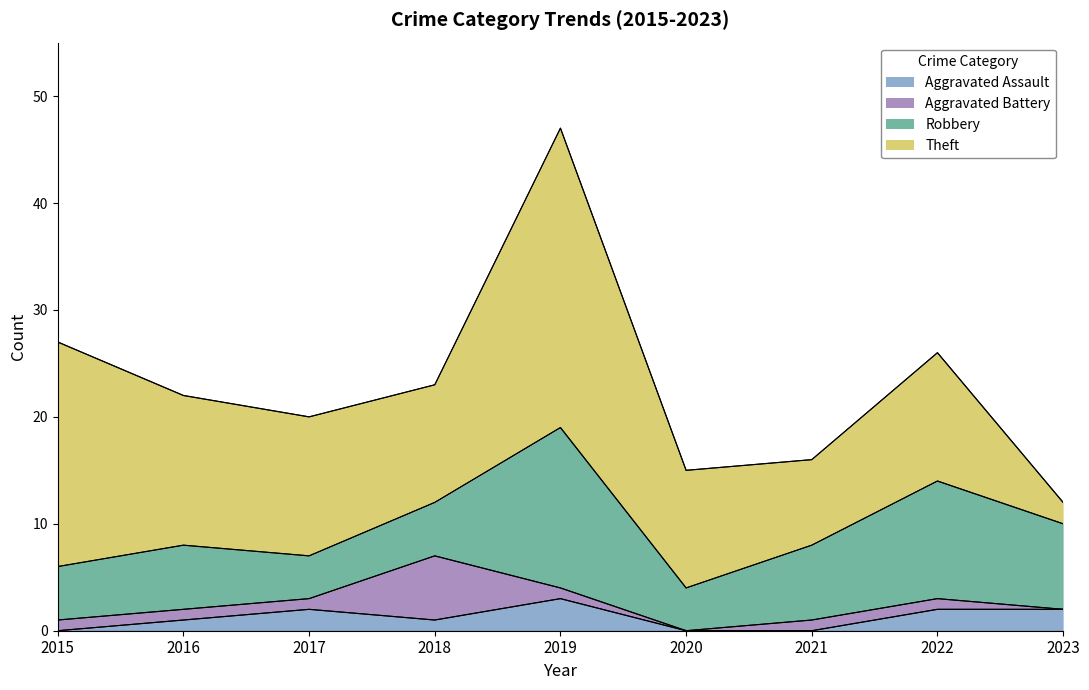

Which series has the largest total across all categories?

Theft